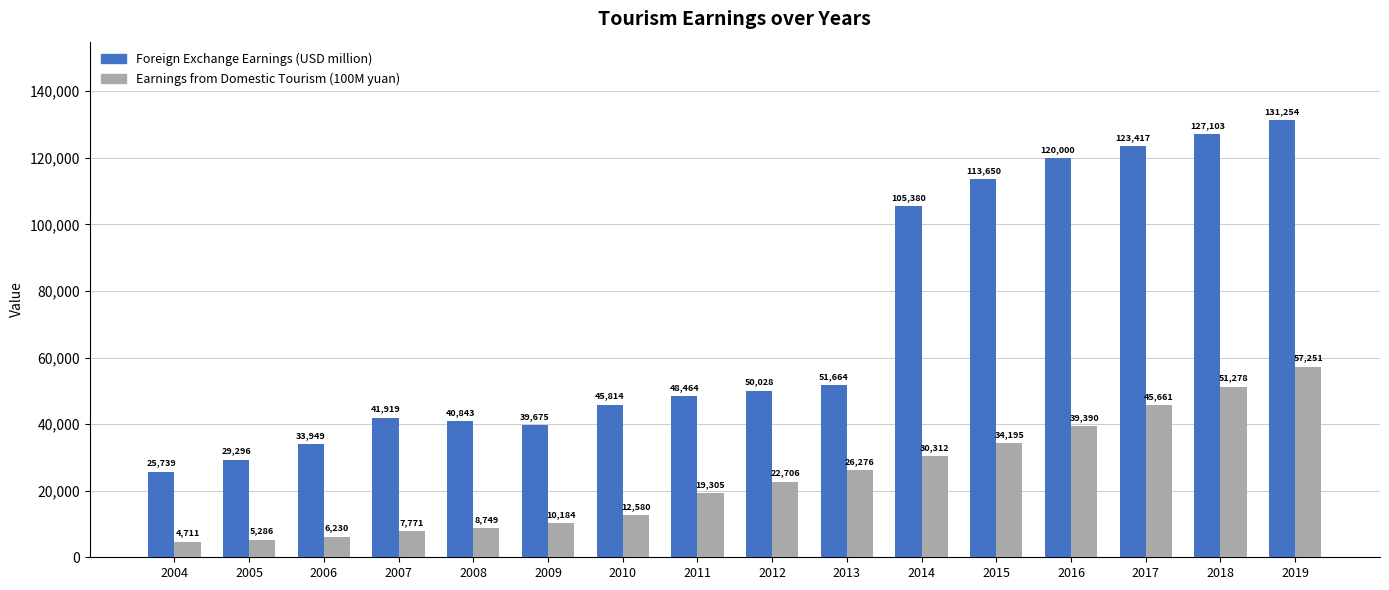

Which series changed the most between 2008 and 2014?

Foreign Exchange Earnings (USD million)